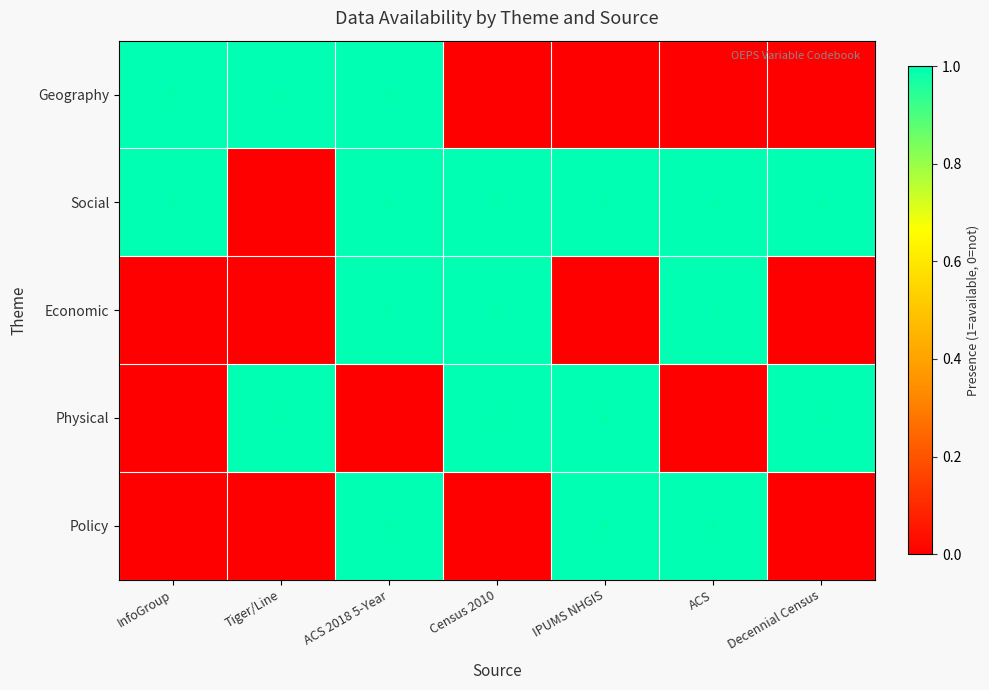

Between InfoGroup and ACS 2018 5-Year, which series saw the biggest shift?

Economic